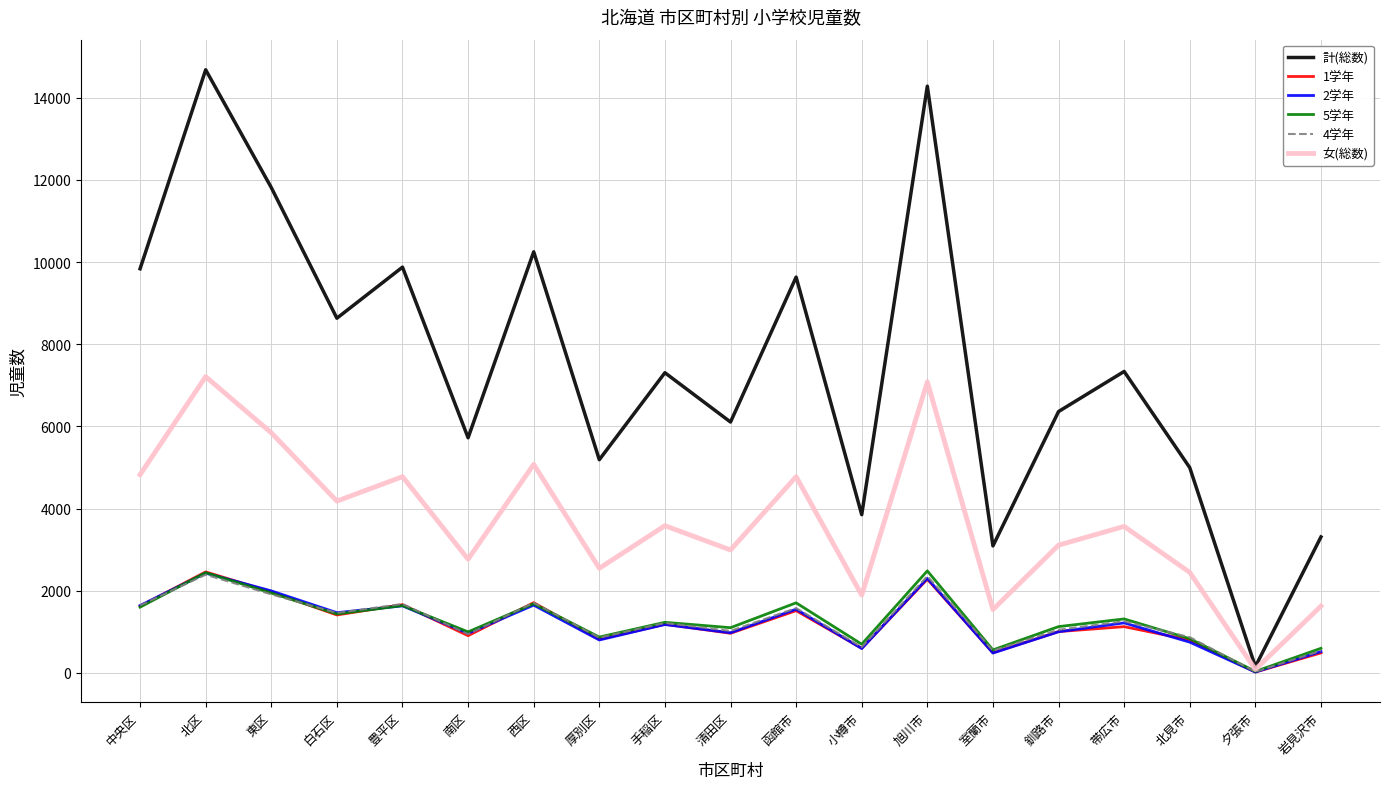

Where does the 5学年 series first go above 1230?

中央区